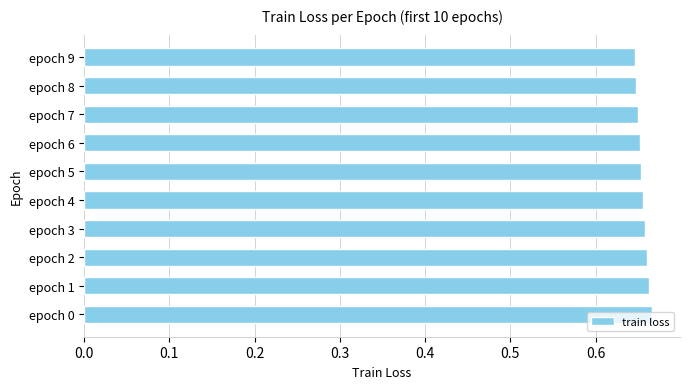

Count the values in the range 0 to 1.

10